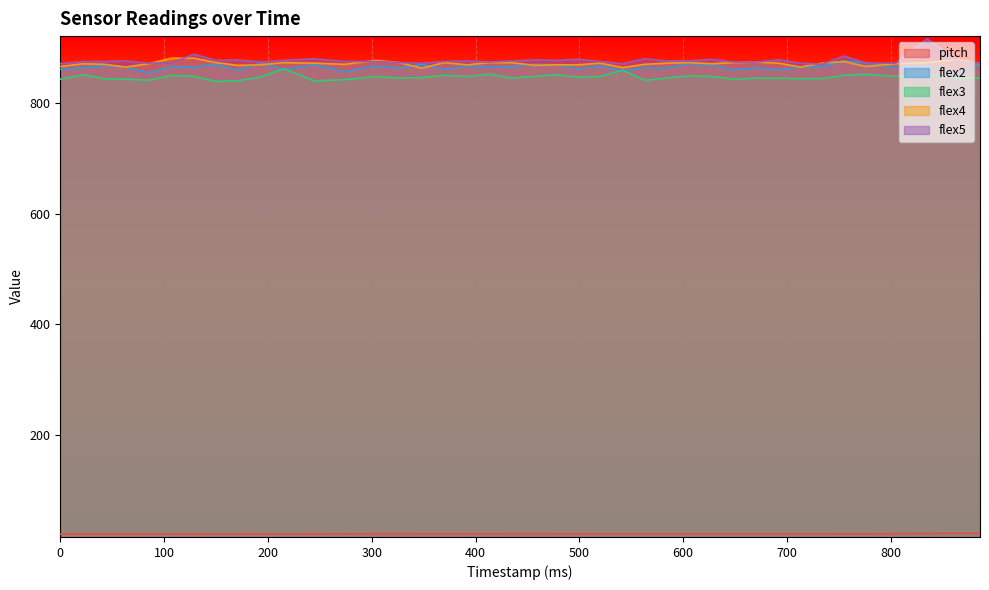

Which series has the widest spread of values?

flex5